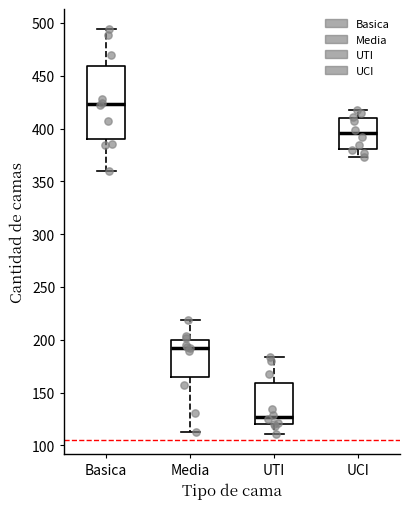

Reading left to right, read every box against the y-axis: the position of its median line, the range the box covers, and the ends of its whiskers. The values are not printed on the chart, so give them approximately, as read against the axis.

Basica: median 425, box 390 to 460, whiskers 360 to 495
Media: median 195, box 165 to 200, whiskers 115 to 220
UTI: median 125, box 120 to 160, whiskers 110 to 185
UCI: median 395, box 380 to 410, whiskers 375 to 420